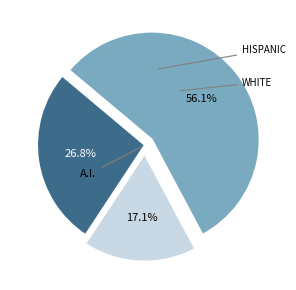

Does any single category account for the majority?

Yes